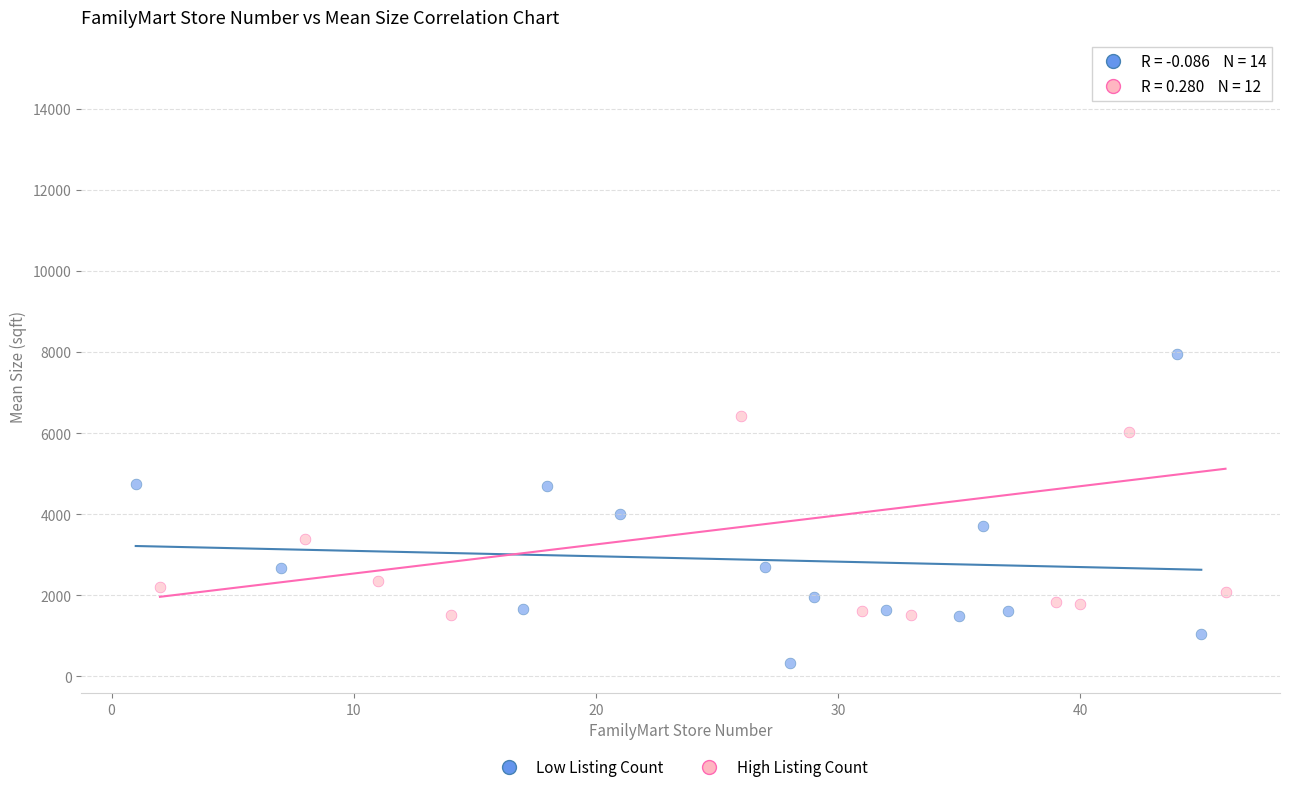

Which series has the widest spread of Y values?

High Listing Count